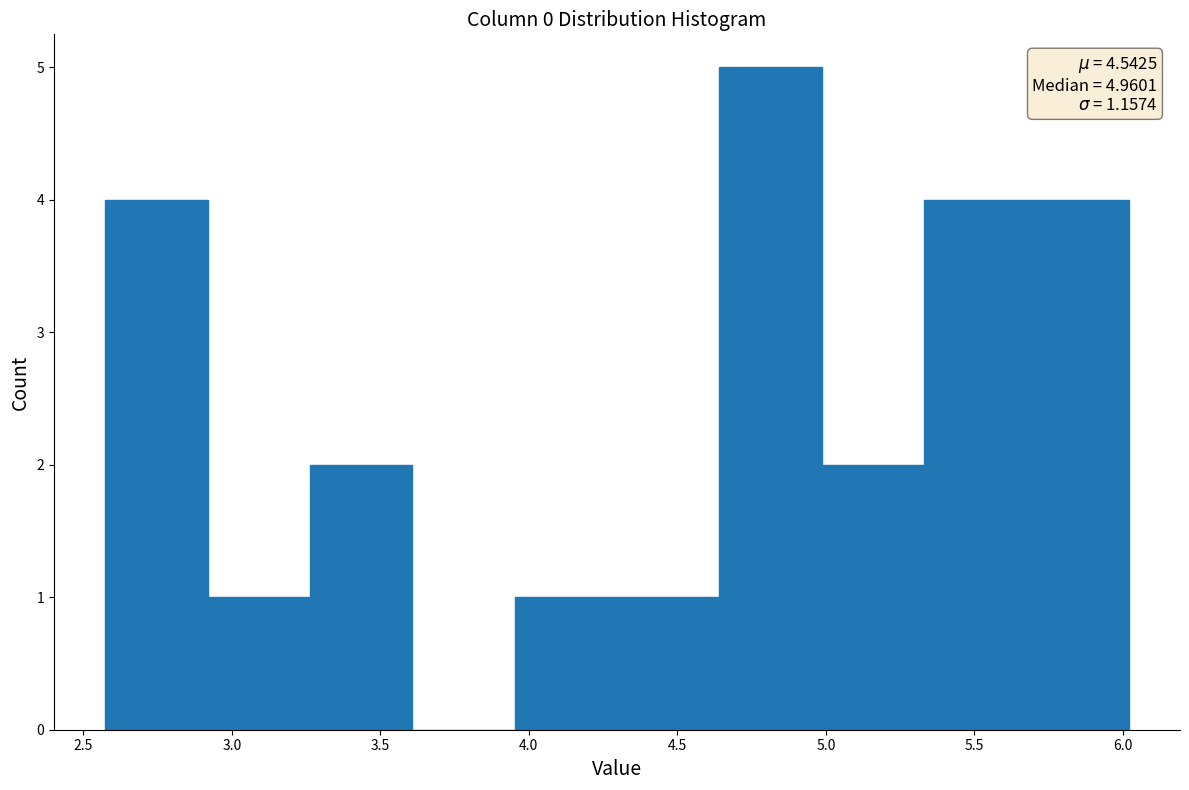

Over which range of the x-axis is the bar tallest?

4.65 to 5.00